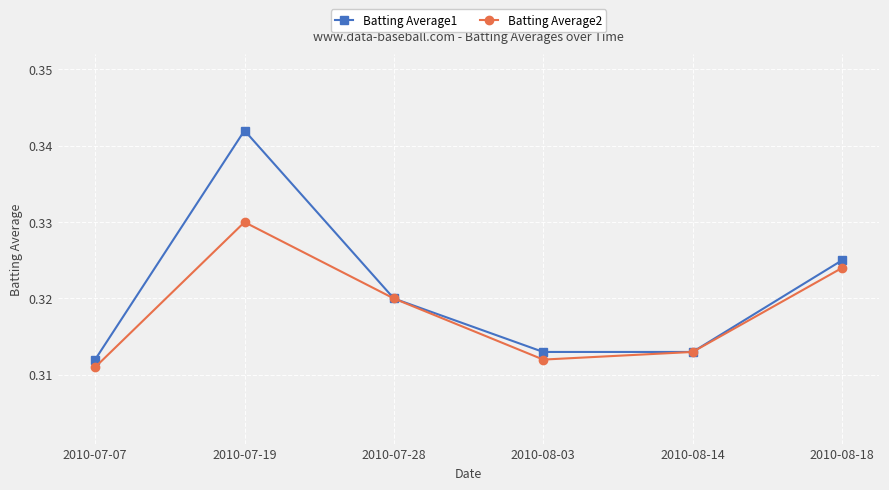

True or false: Batting Average2 has a value of 0.4 at 2010-07-28.

False